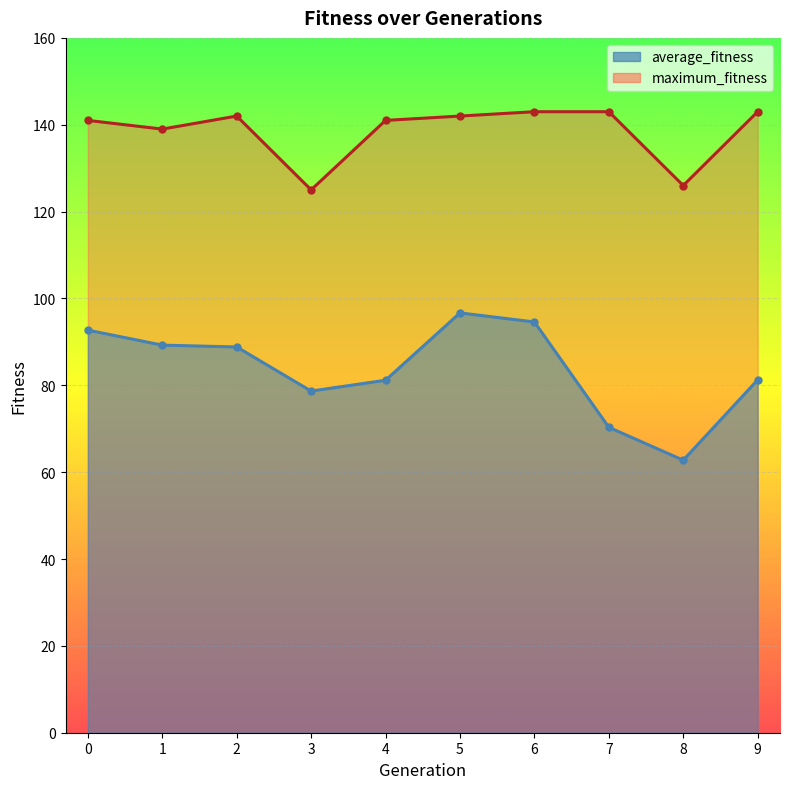

At which label is maximum_fitness closest to 134?

1